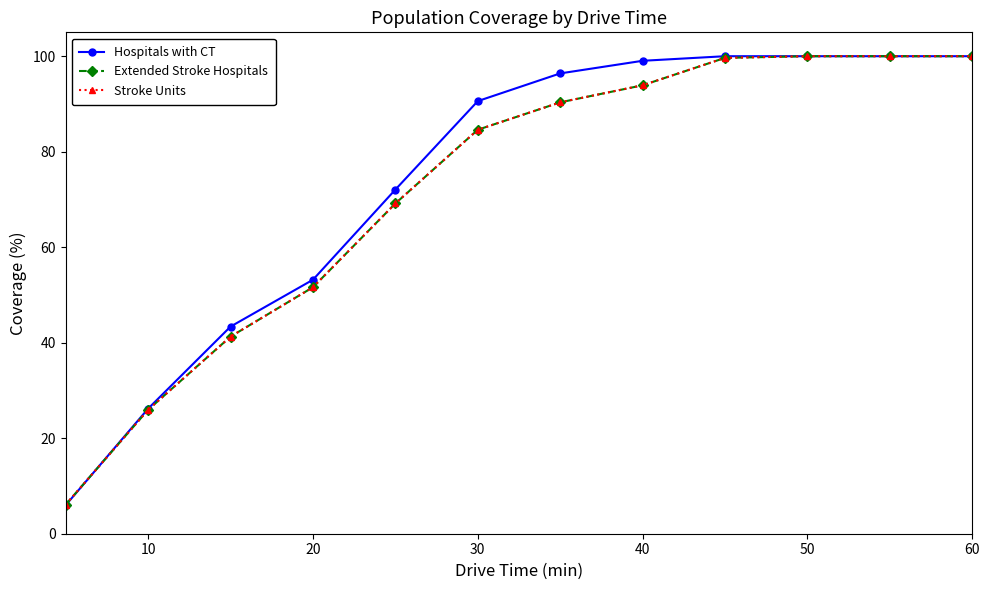

How many data points does each series have?

12